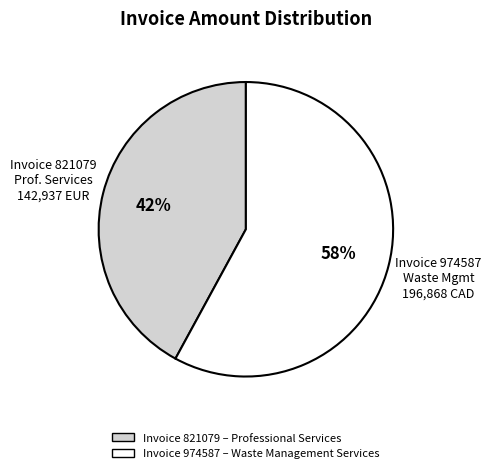

To the nearest percent, what is the difference between the largest and smallest slice percentages?

16%